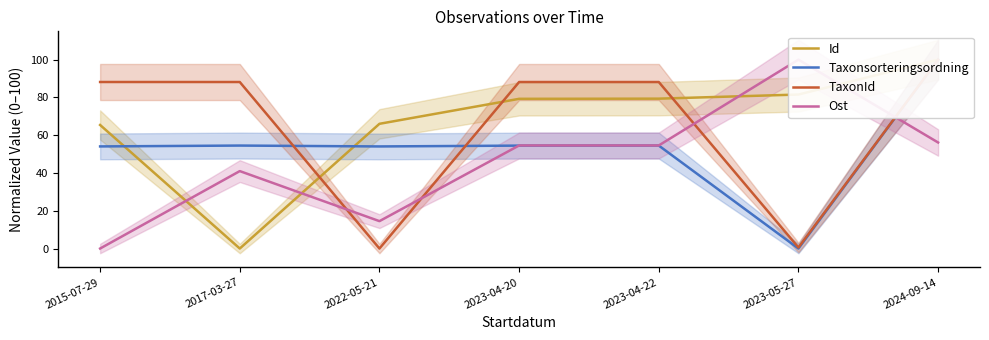

Reading right to left, transcribe all the data shown in this chart.

Id: 2024-09-14=100.0	2023-05-27=81.5	2023-04-22=79.4	2023-04-20=79.3	2022-05-21=66.0	2017-03-27=0.0	2015-07-29=65.4
Taxonsorteringsordning: 2024-09-14=100.0	2023-05-27=0.0	2023-04-22=54.5	2023-04-20=54.5	2022-05-21=54.1	2017-03-27=54.5	2015-07-29=54.1
TaxonId: 2024-09-14=100.0	2023-05-27=0.6	2023-04-22=88.2	2023-04-20=88.2	2022-05-21=0.0	2017-03-27=88.2	2015-07-29=88.2
Ost: 2024-09-14=56.1	2023-05-27=100.0	2023-04-22=54.6	2023-04-20=54.6	2022-05-21=14.5	2017-03-27=41.0	2015-07-29=0.0